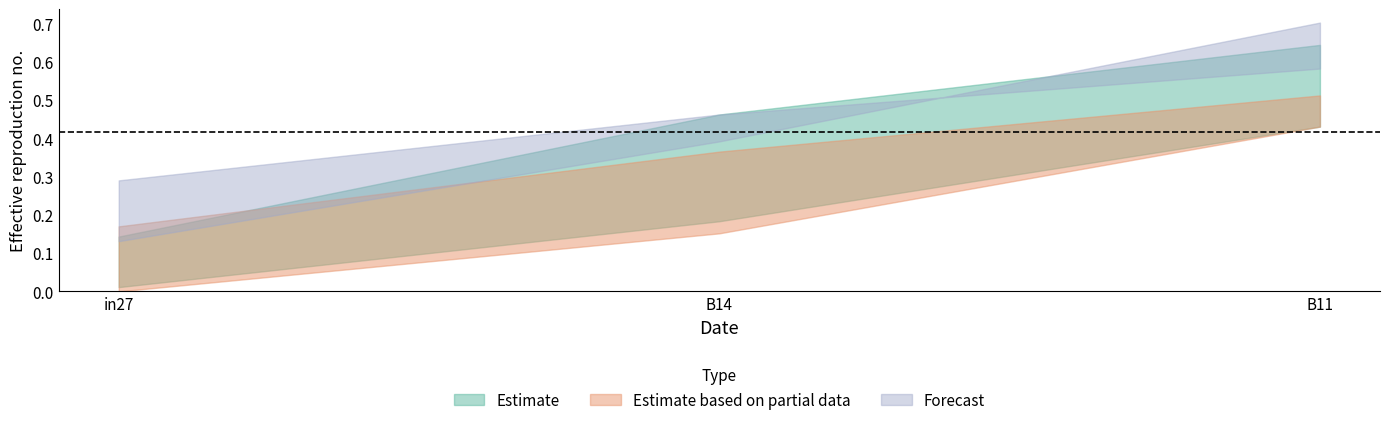

At which category is the sum across all series the highest?

B11